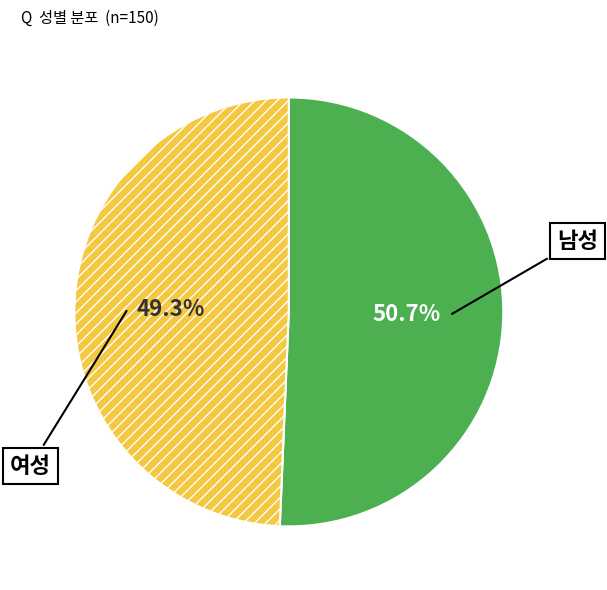

To the nearest percent, what percentage of the pie is 여성?

49%